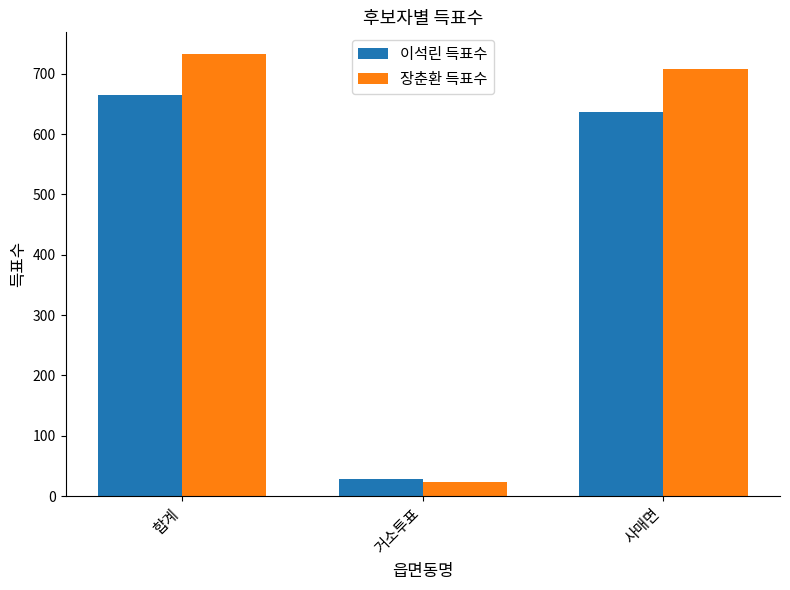

Reading left to right, what are all the values shown in this chart?

이석린 득표수: 664	28	636
장춘환 득표수: 732	24	708